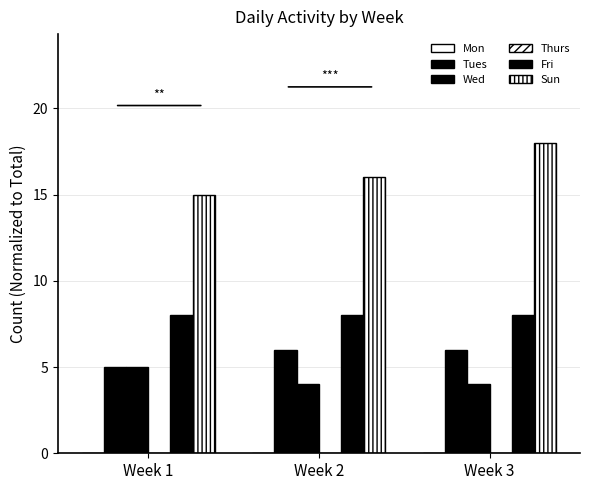

Which series has the largest range (max minus min)?

Sun